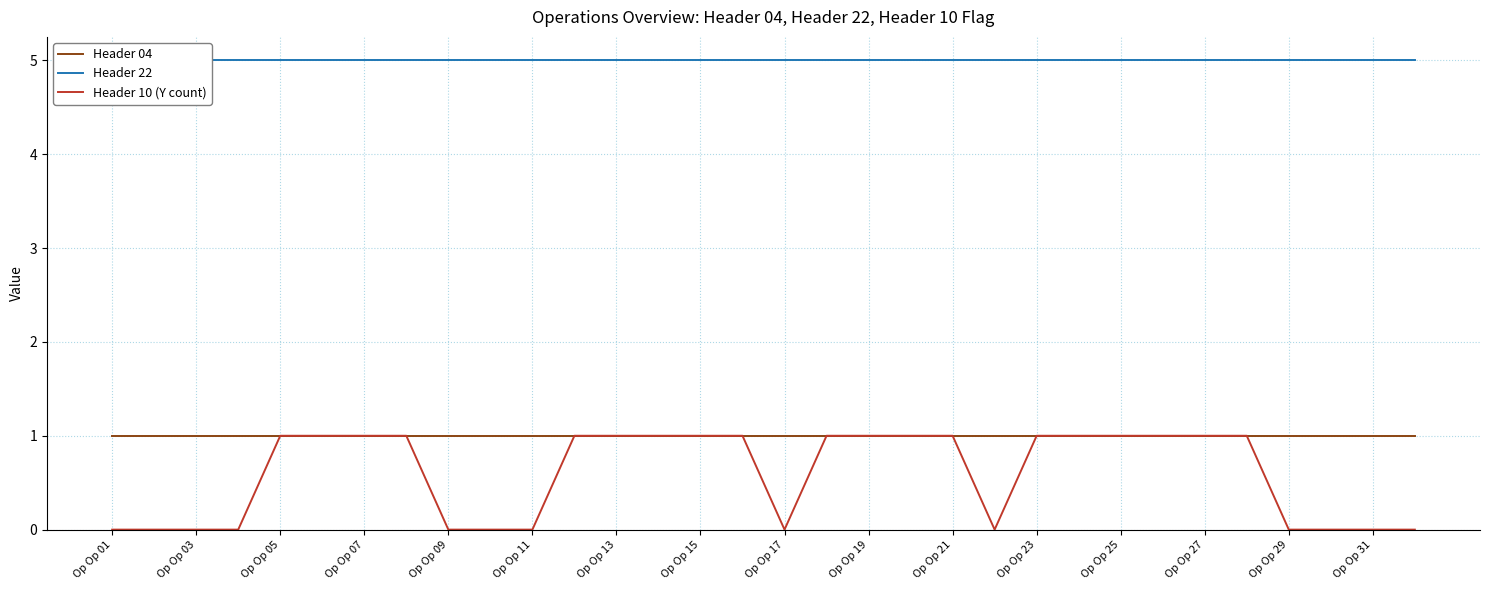

Is it true that Header 10 (Y count) equals -1 at 31?

False